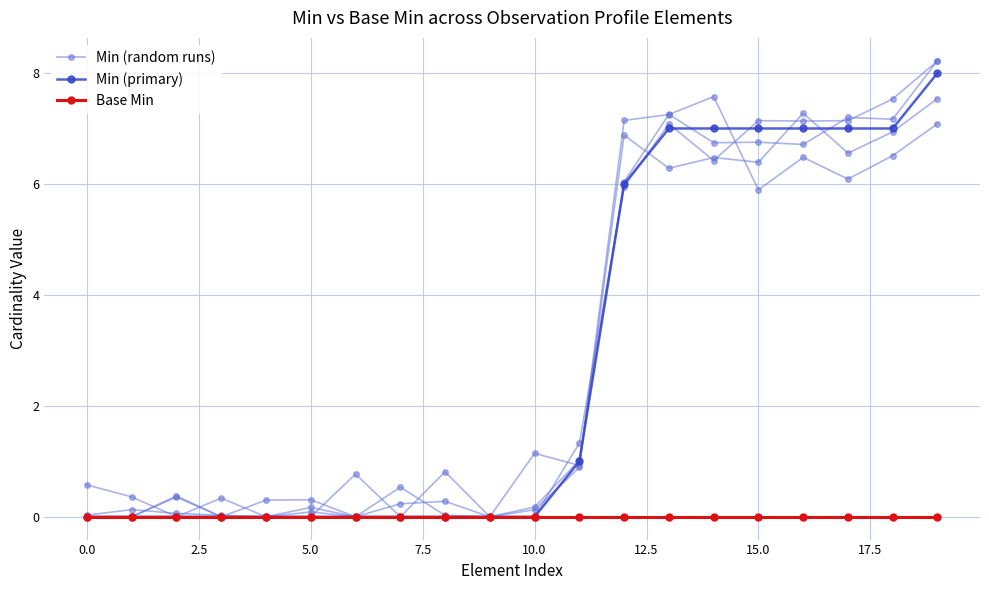

Reading left to right, what are all the values shown in this chart?

Min (random runs): 0.0	0.1	0.1	0.0	0.0	0.1	0.0	0.2	0.3	0.0	0.2	1.0	6.0	7.3	6.7	6.8	6.7	7.2	7.2	8.2
Min (primary): 0.0	0.0	0.0	0.0	0.0	0.0	0.0	0.0	0.0	0.0	0.0	1.0	6.0	7.0	7.0	7.0	7.0	7.0	7.0	8.0
Base Min: 0.0	0.0	0.0	0.0	0.0	0.0	0.0	0.0	0.0	0.0	0.0	0.0	0.0	0.0	0.0	0.0	0.0	0.0	0.0	0.0